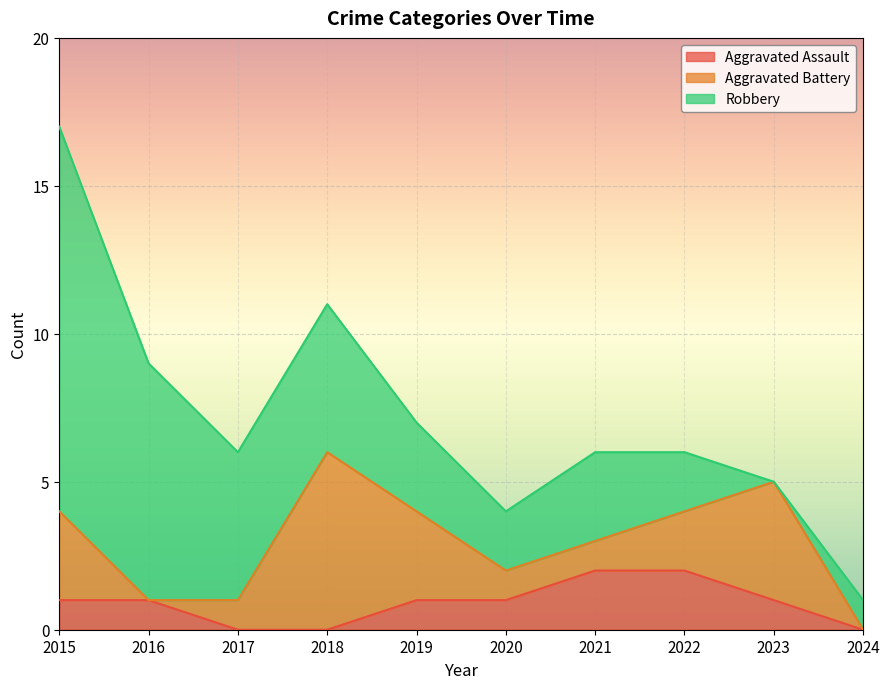

How many Aggravated Assault values are between 0 and 1?

8